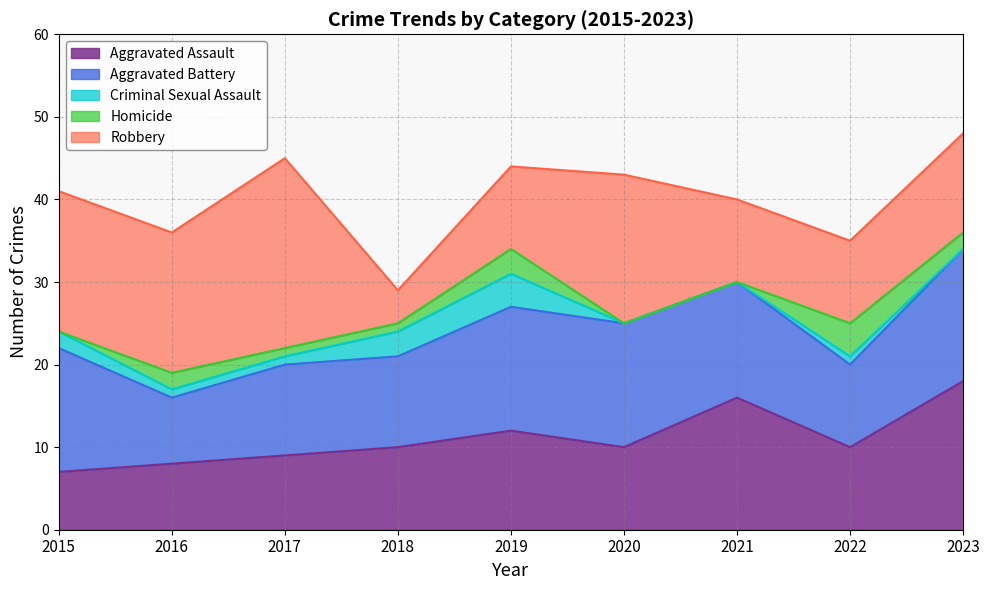

Reading left to right, extract all data points from this chart.

Aggravated Assault: 2015=7	2016=8	2017=9	2018=10	2019=12	2020=10	2021=16	2022=10	2023=18
Aggravated Battery: 2015=15	2016=8	2017=11	2018=11	2019=15	2020=15	2021=14	2022=10	2023=16
Criminal Sexual Assault: 2015=2	2016=1	2017=1	2018=3	2019=4	2020=0	2021=0	2022=1	2023=0
Homicide: 2015=0	2016=2	2017=1	2018=1	2019=3	2020=0	2021=0	2022=4	2023=2
Robbery: 2015=17	2016=17	2017=23	2018=4	2019=10	2020=18	2021=10	2022=10	2023=12